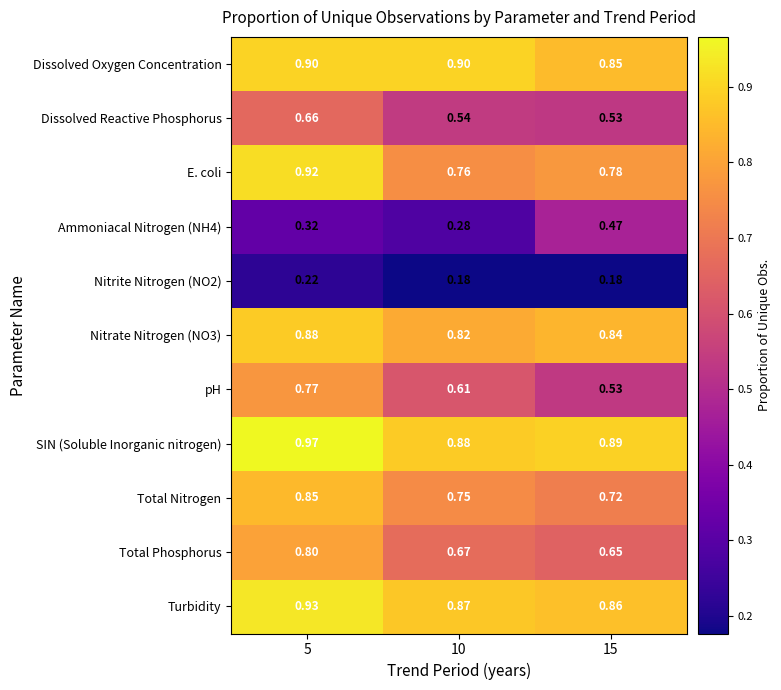

Which series has the largest total across all categories?

SIN (Soluble Inorganic nitrogen)